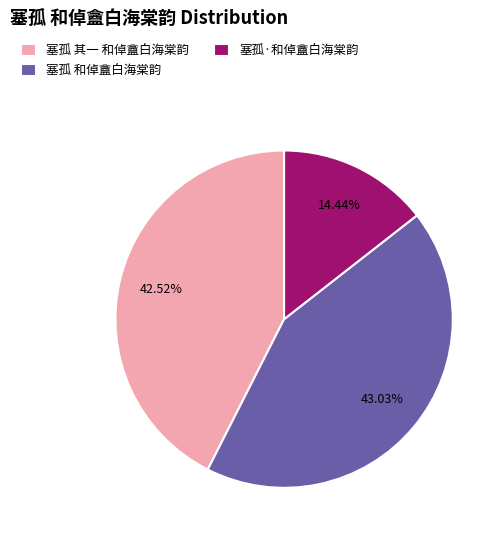

What percentage is the 塞孤·和倬盦白海棠韵 slice, to the nearest percent?

14%